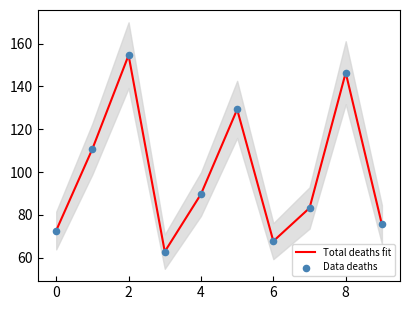

Which series reaches the minimum Y coordinate?

Total deaths fit